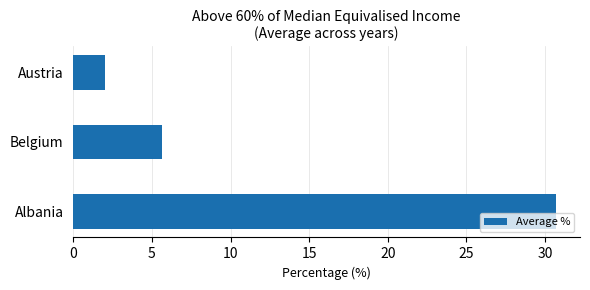

What value does the data have at Albania?

30.7